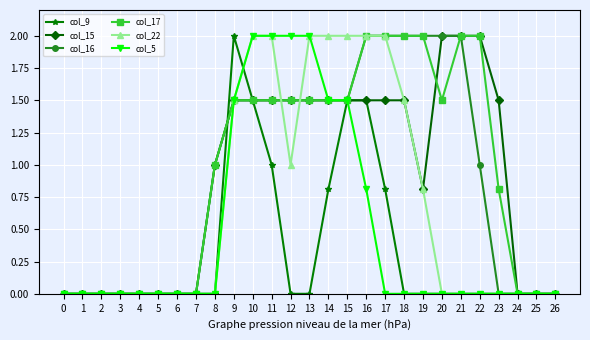

What is the difference between the maximum and second lowest values in the col_15 series?

2.0